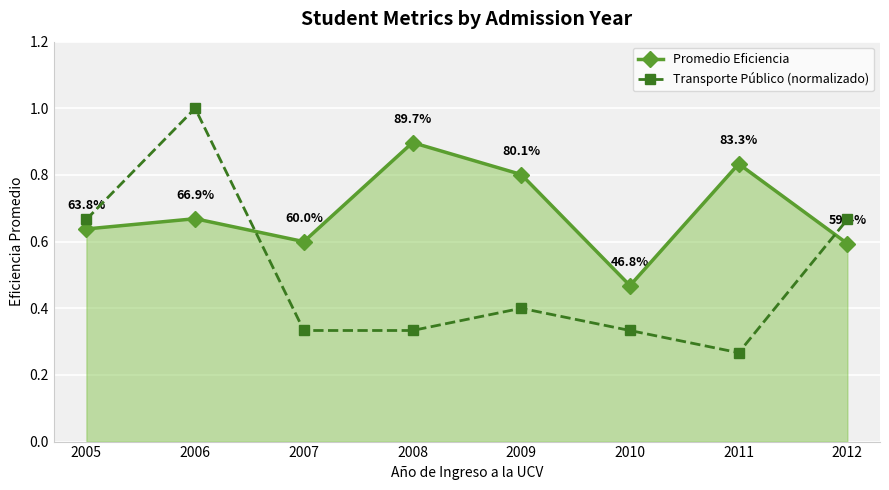

Count the number of categories in the chart.

8